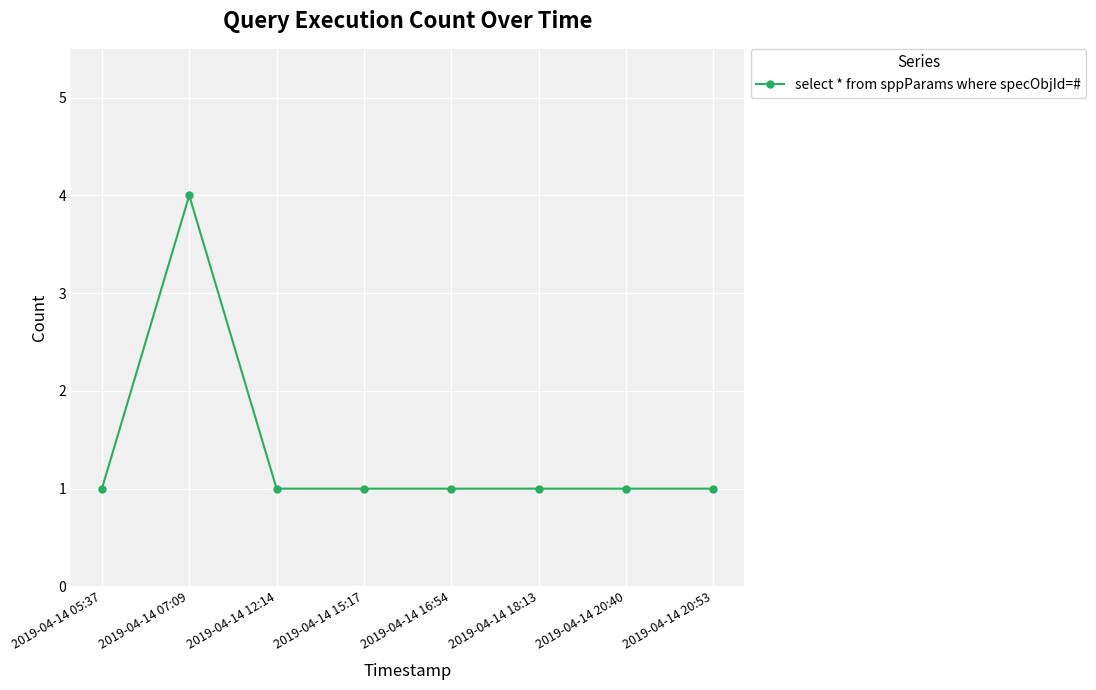

How many lines are shown in the chart?

1